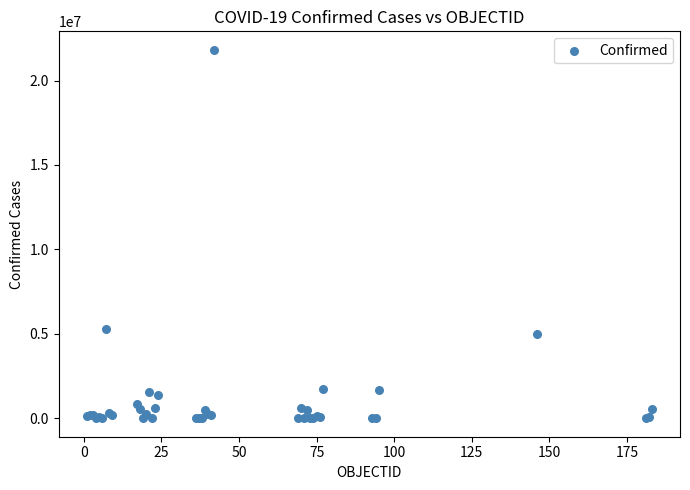

What Y value in the scatter plot is closest to 10911873?

5291285